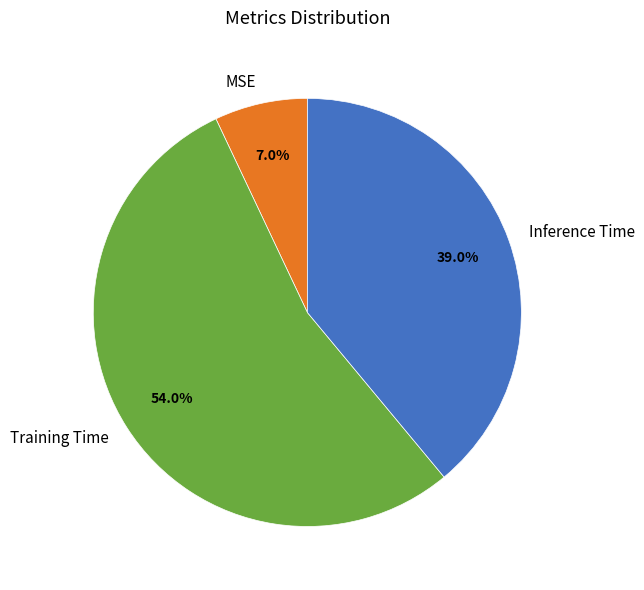

Do MSE and Inference Time together represent more than half of the pie?

No